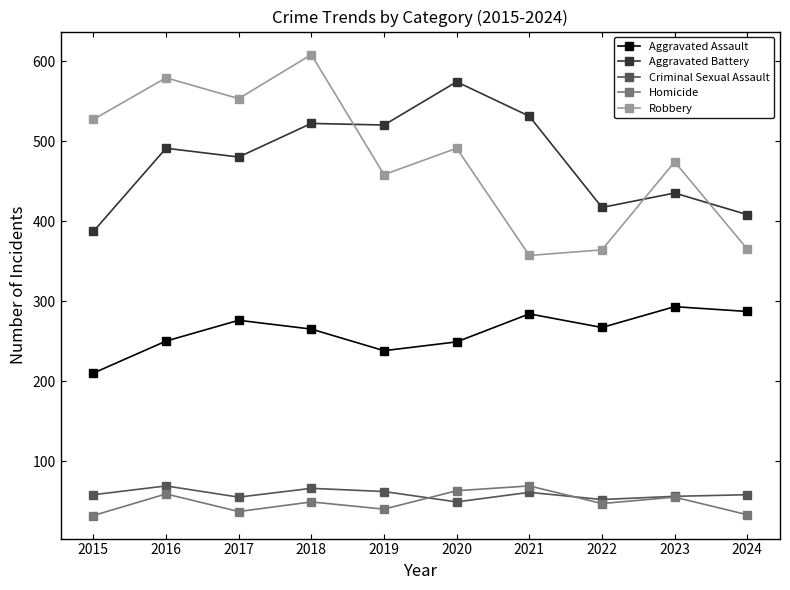

At which label does Aggravated Assault first exceed 267?

2017